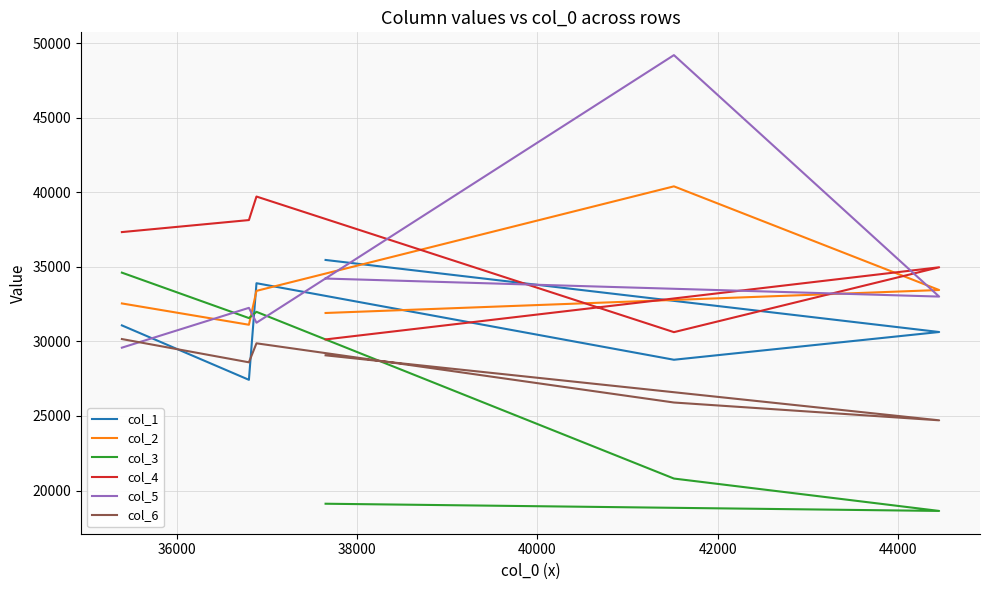

What is the difference between the maximum and minimum values in the col_4 series?

9581